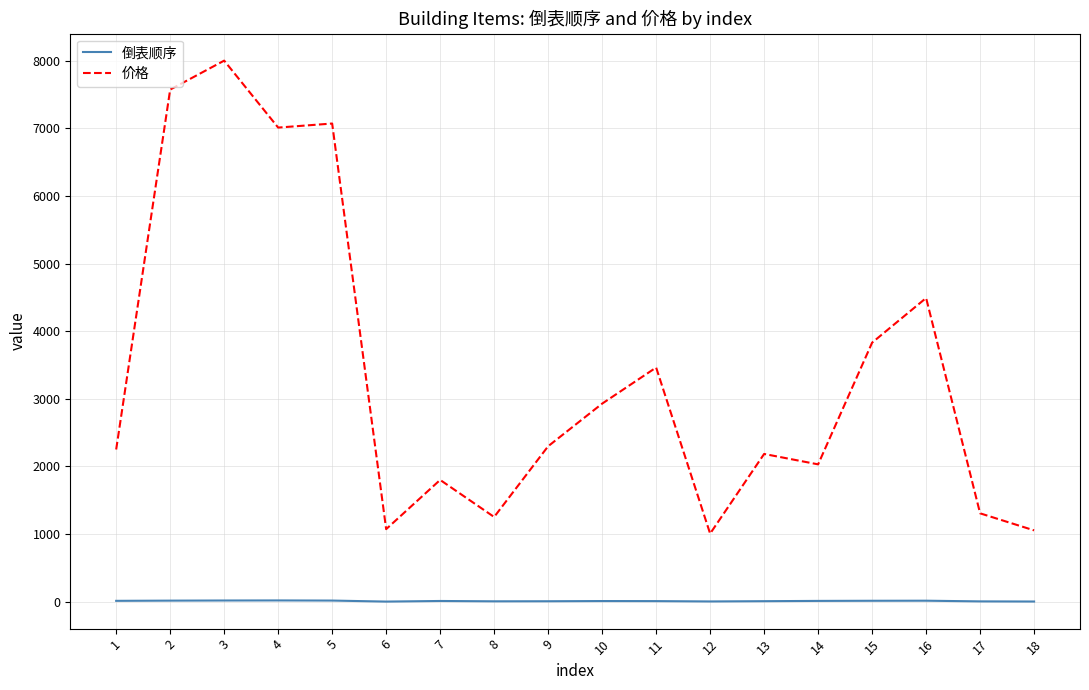

True or false: 倒表顺序 and 价格 intersect in this chart.

False